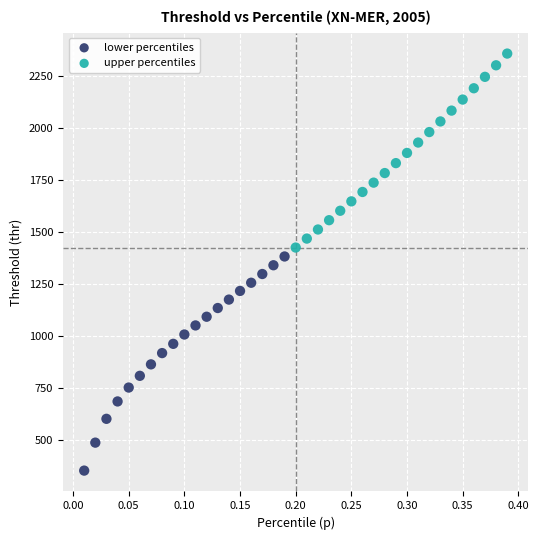

Which series contains the highest Y value?

upper percentiles